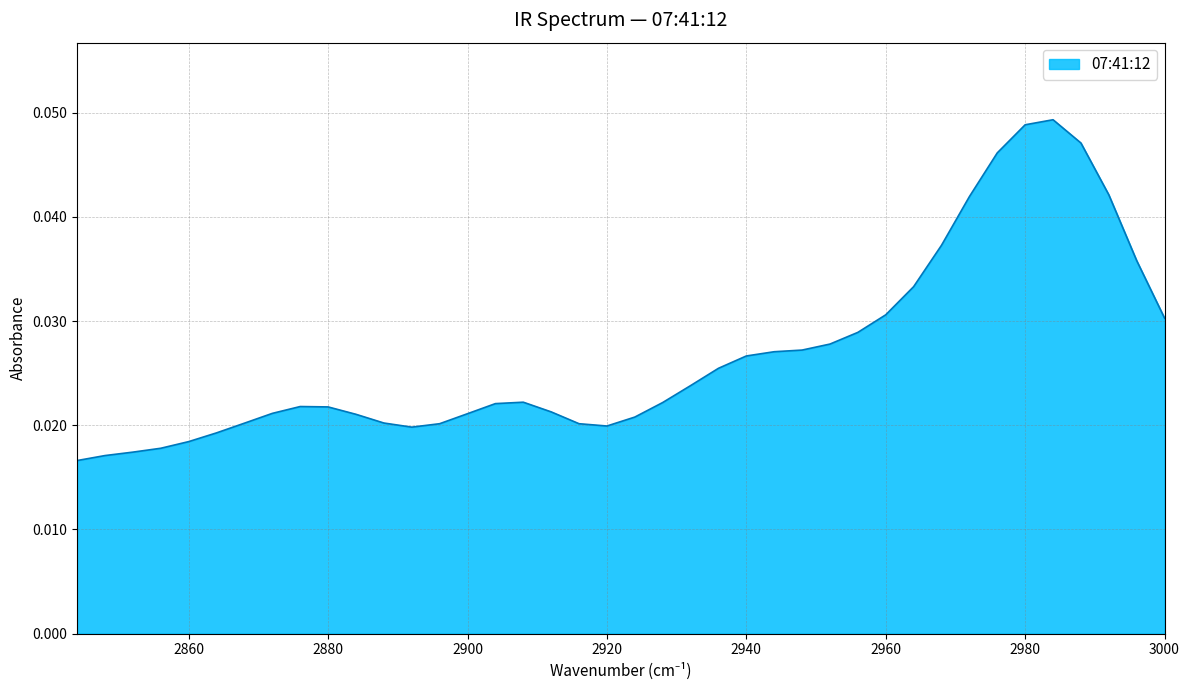

What is the sum of all values?

1.1